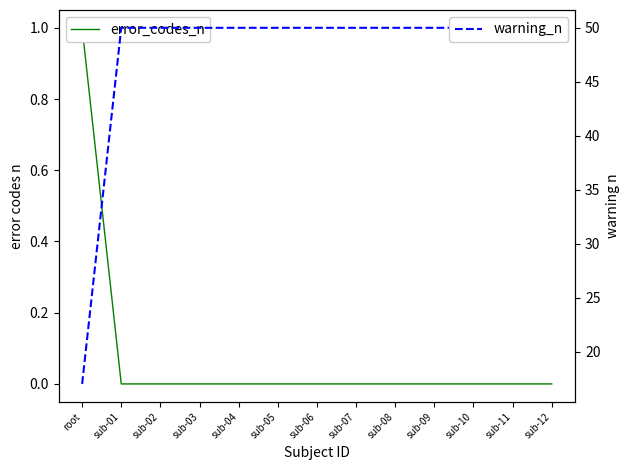

Which category has the lowest value in the warning_n series?

root